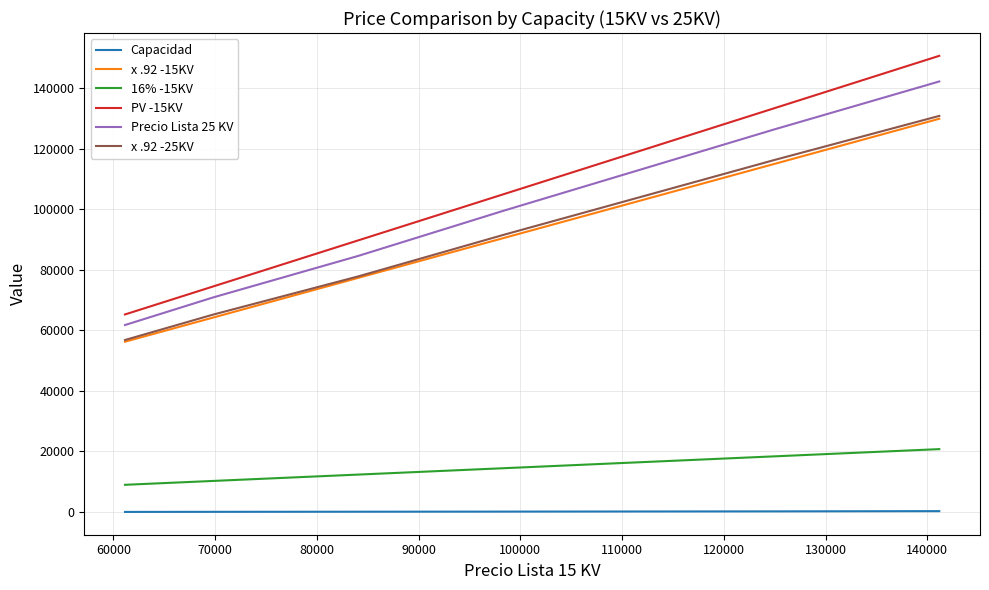

True or false: 16% -15KV and x .92 -15KV cross at least once.

False